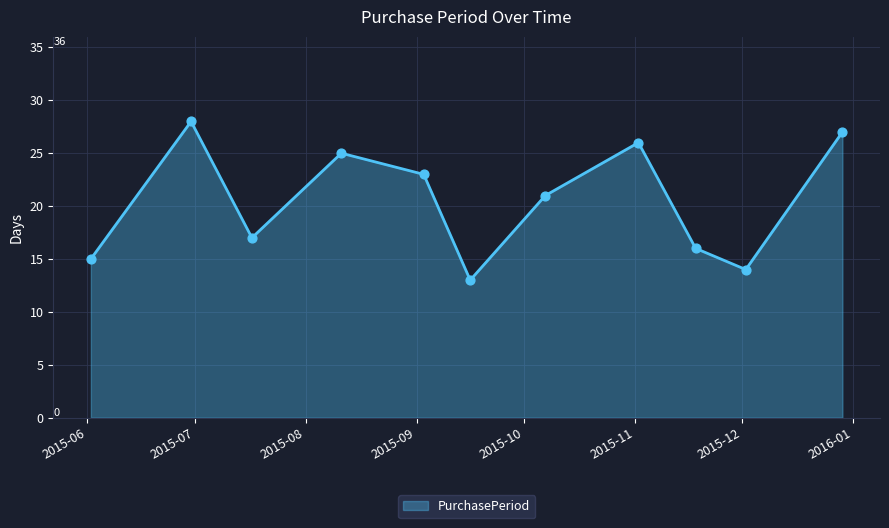

What is the difference between the maximum and minimum values?

15